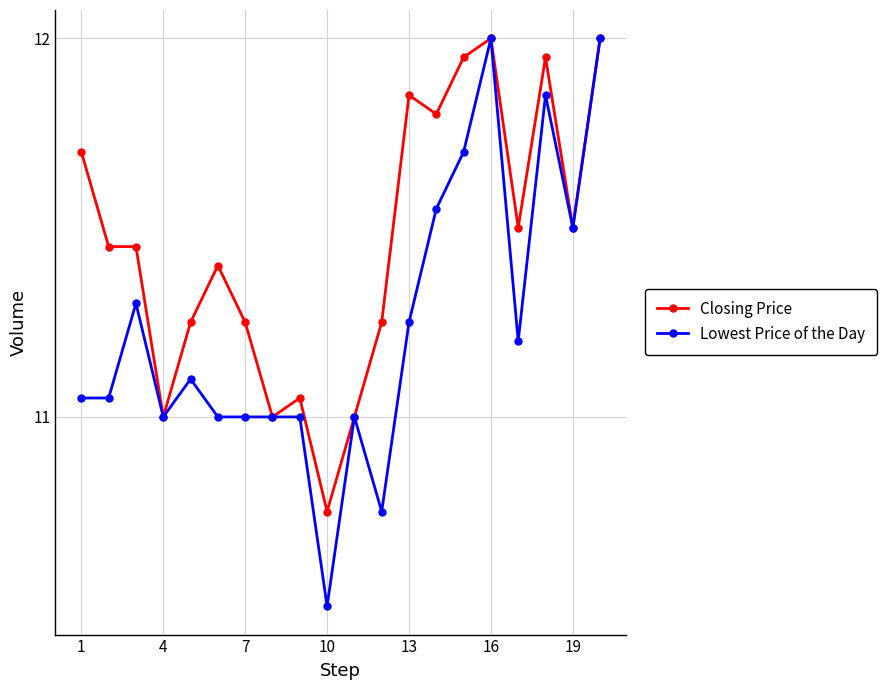

Which series has the largest total across all categories?

Closing Price